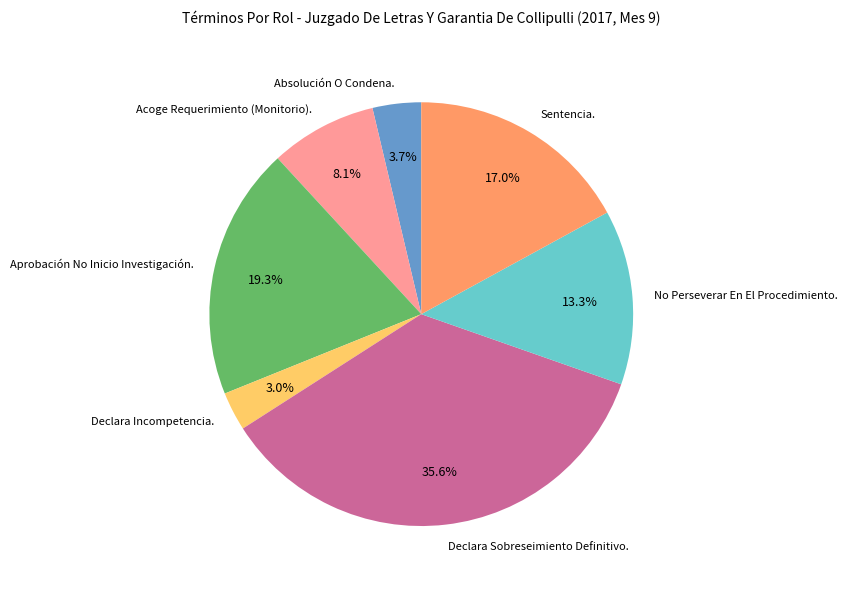

To the nearest percent, what is the combined percentage of Aprobación No Inicio Investigación. and Acoge Requerimiento (Monitorio).?

27%